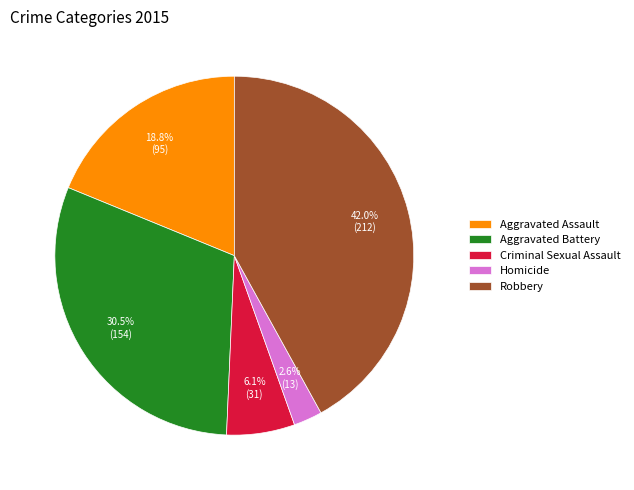

To the nearest percent, what percentage of the pie is Criminal Sexual Assault?

6%